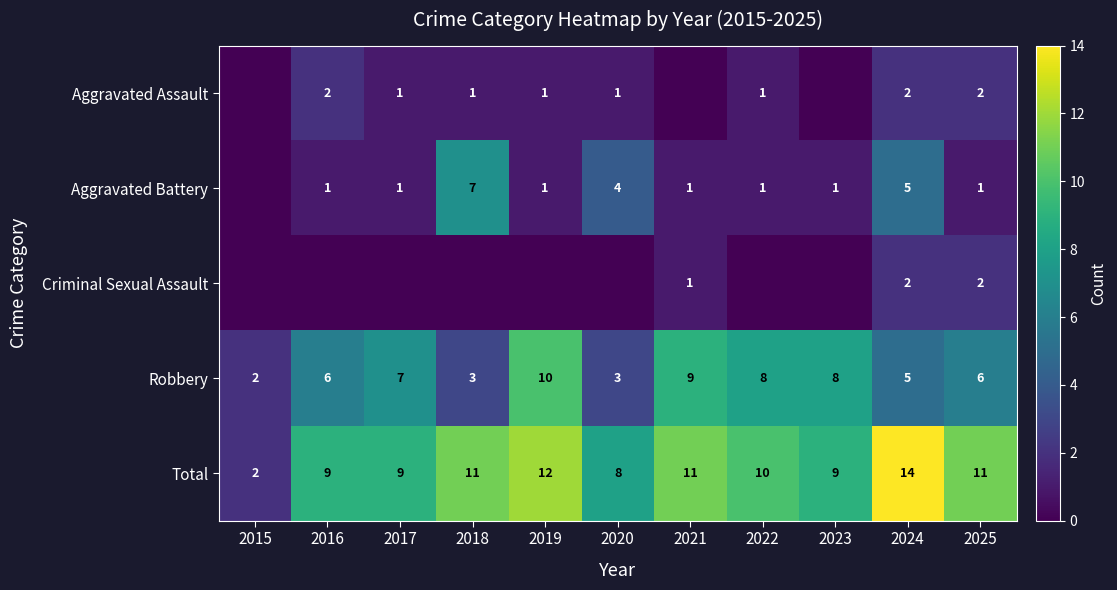

At which label does Robbery reach its peak?

2019